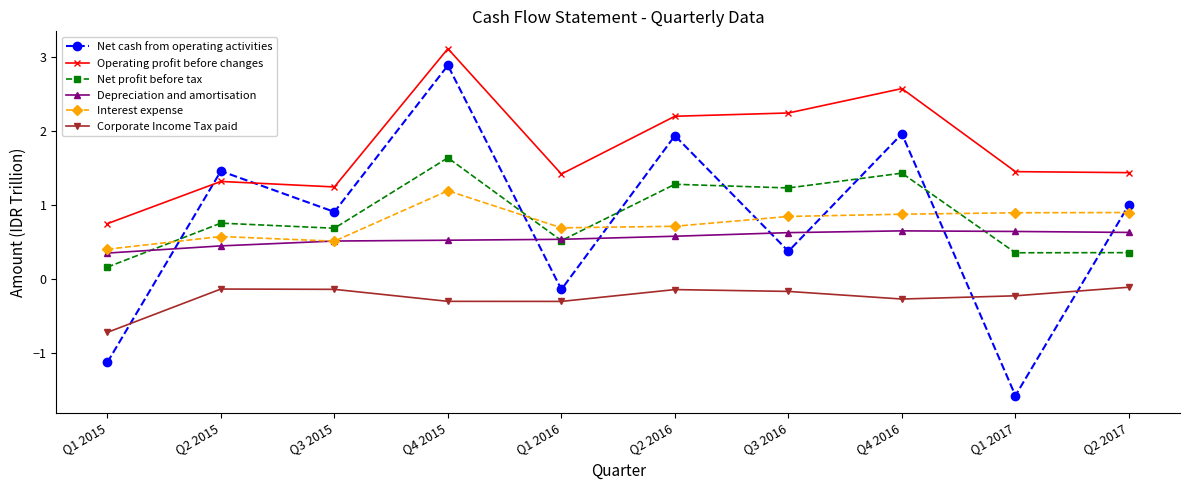

In Net cash from operating activities, how many points are higher than both neighbors (excluding endpoints)?

4